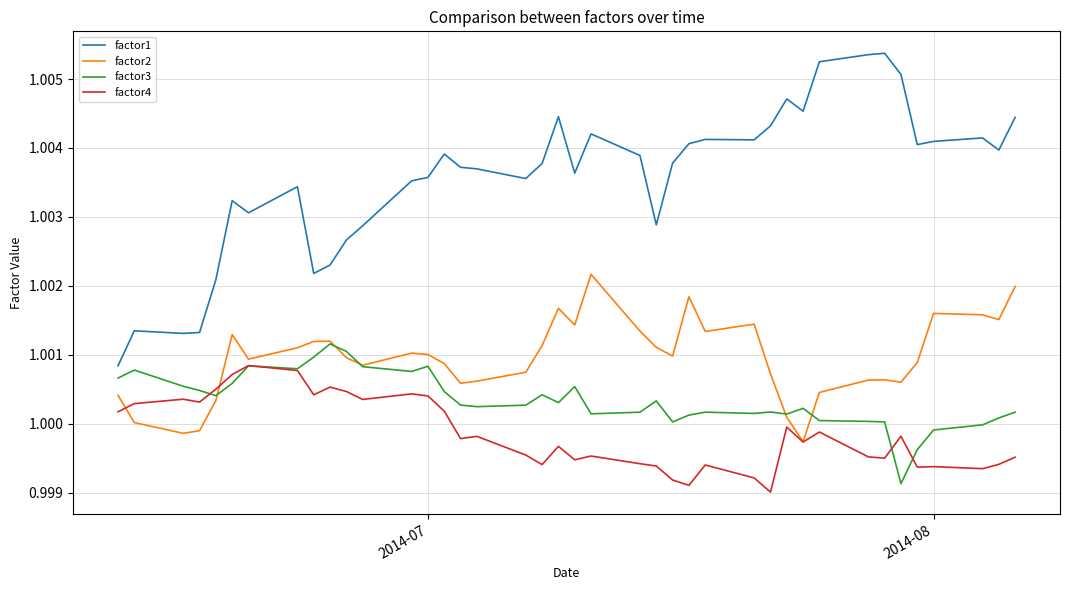

Which series has the largest total across all categories?

factor1